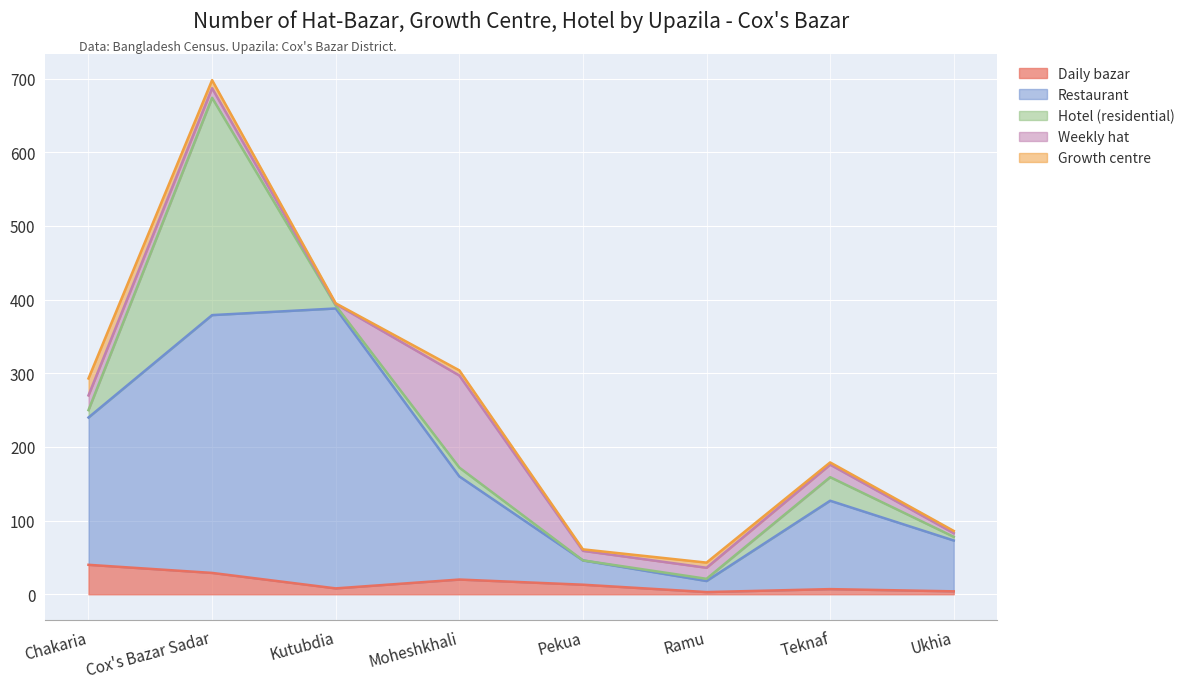

How many interior local valleys does the Hotel (residential) series have?

2